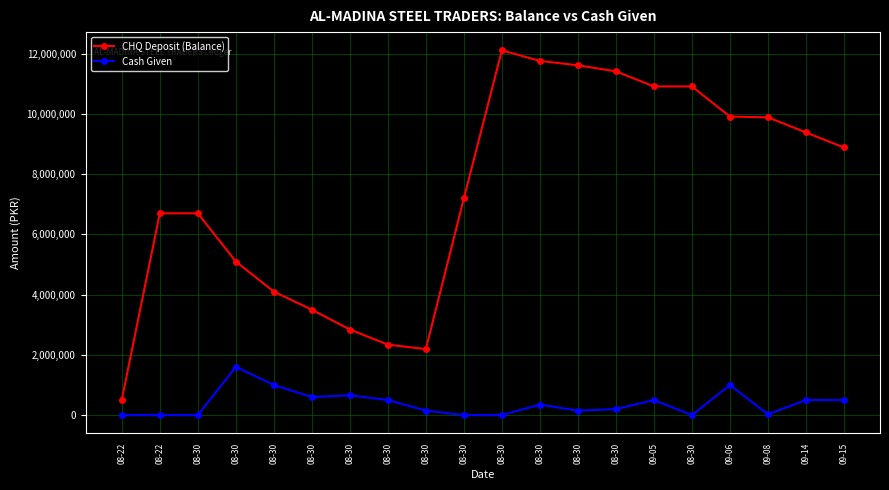

Where does the CHQ Deposit (Balance) series first go above 8881534?

08-30